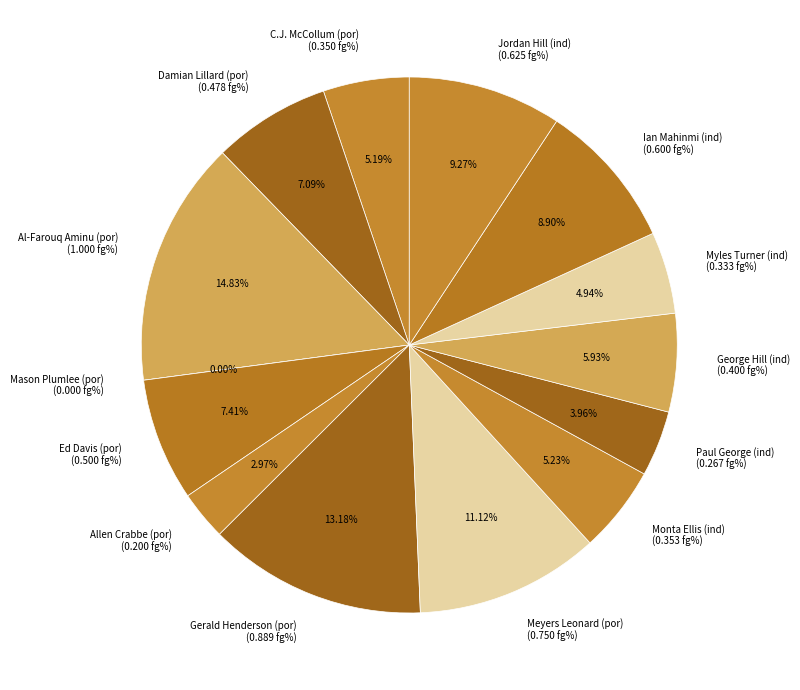

To the nearest percent, what is the difference between the Paul George (ind) and Mason Plumlee (por) slice percentages?

4%